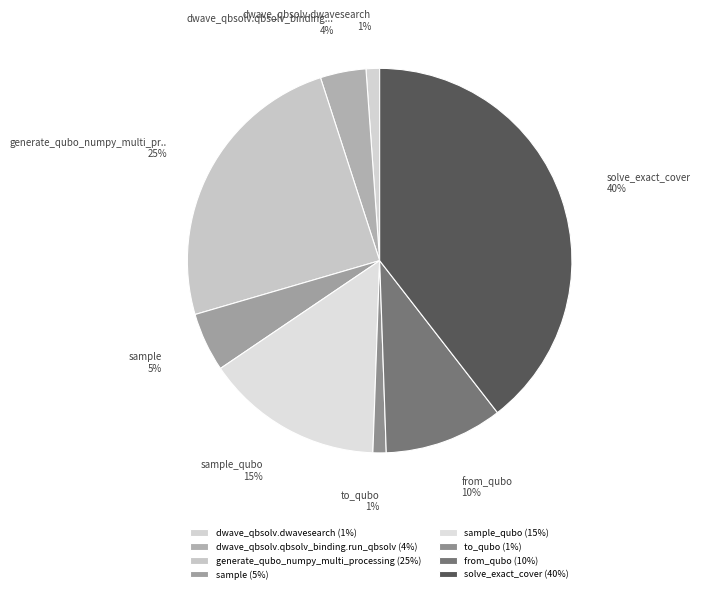

How many segments does this pie chart have?

8